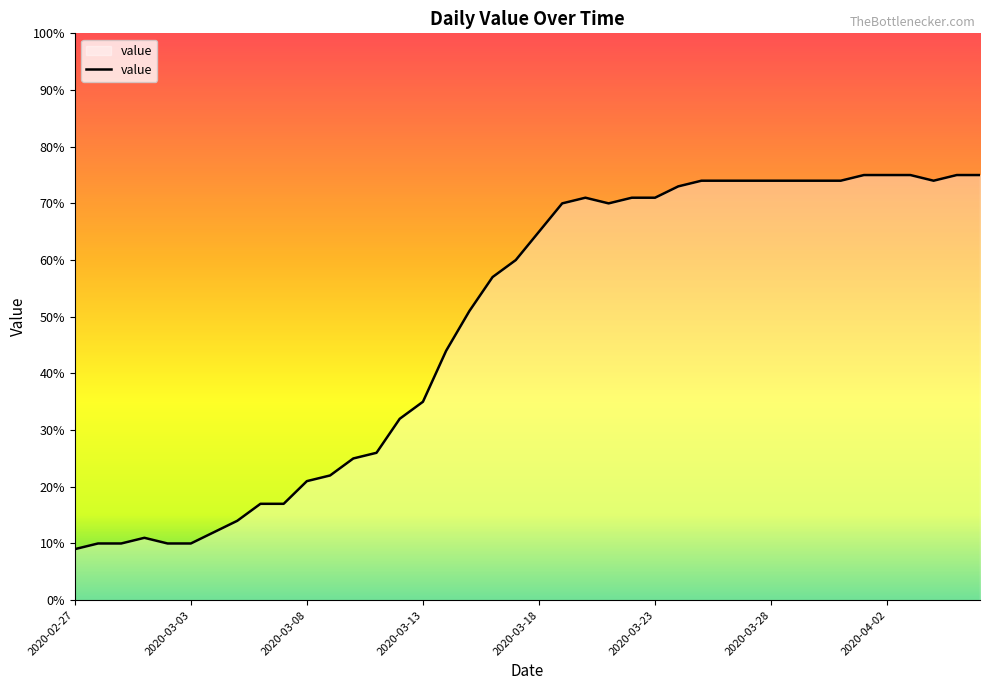

What is the difference between the maximum and minimum values?

66